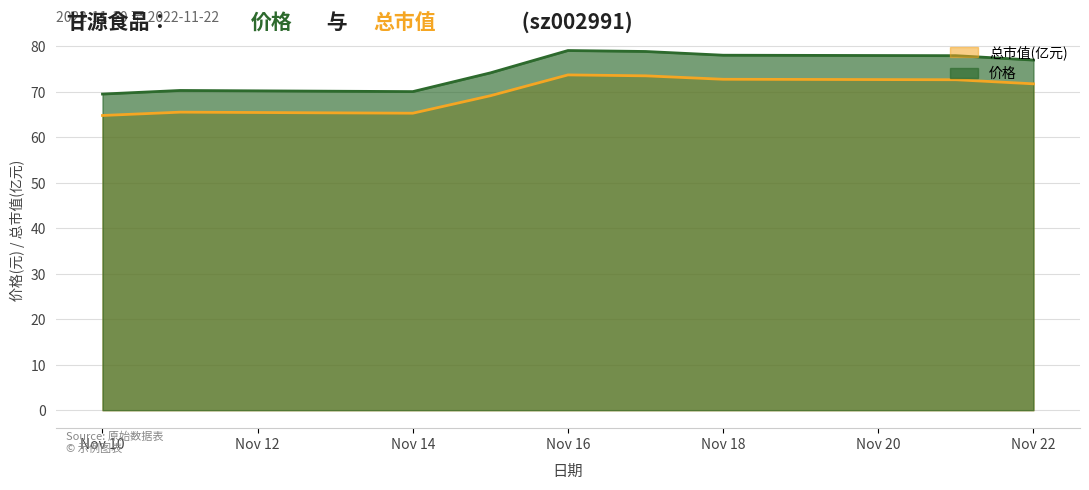

How many lines are shown in the chart?

2